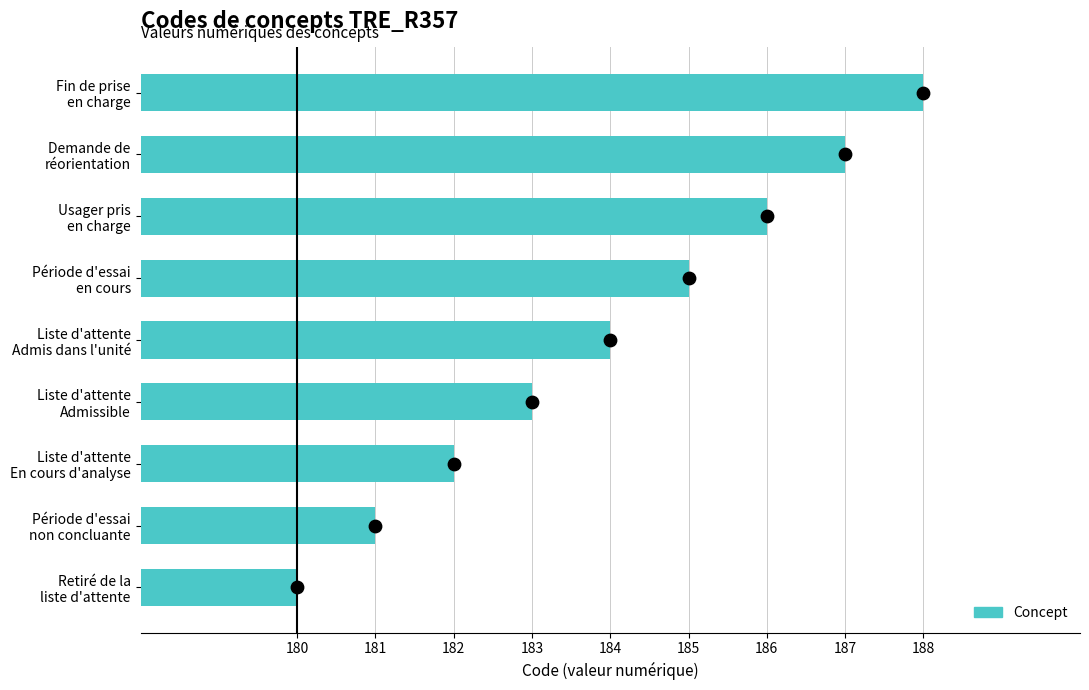

Approximately how many times larger is the value at Liste d'attente Admis dans l'unité compared to Demande de réorientation?

1.0